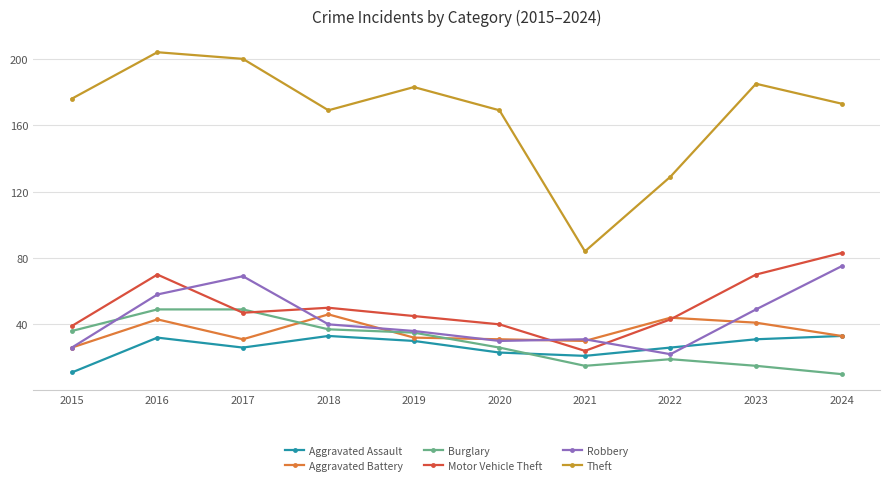

What is the value of the Motor Vehicle Theft point at the 4th from the left?

50